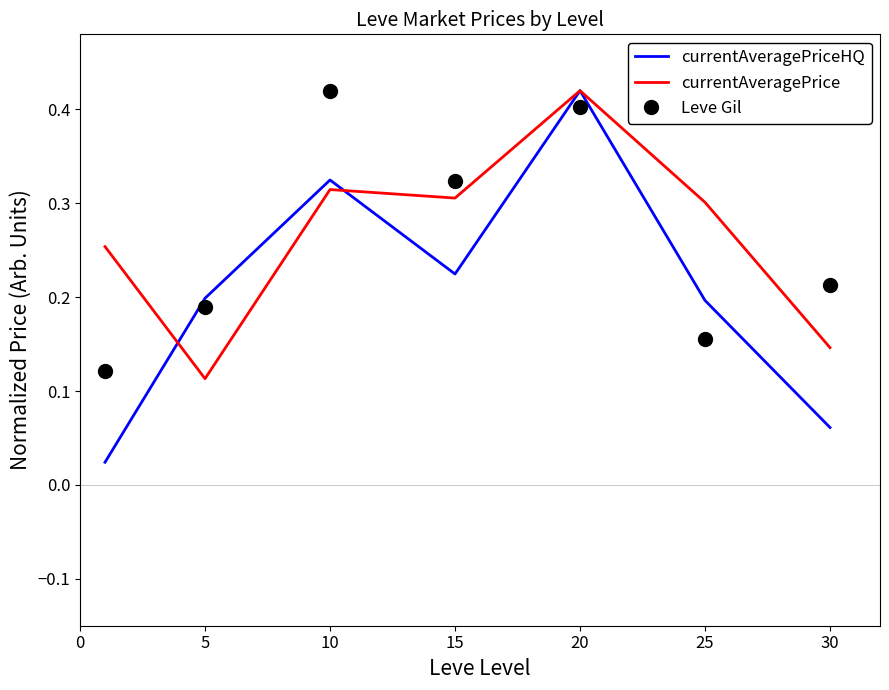

Which series ends up on top after the final intersection of Leve Gil and currentAveragePrice?

Leve Gil